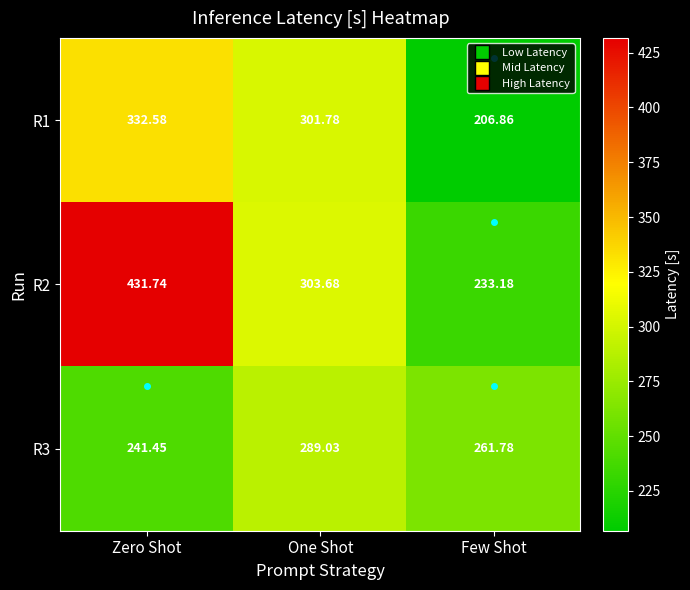

Which series has the largest total across all categories?

R2